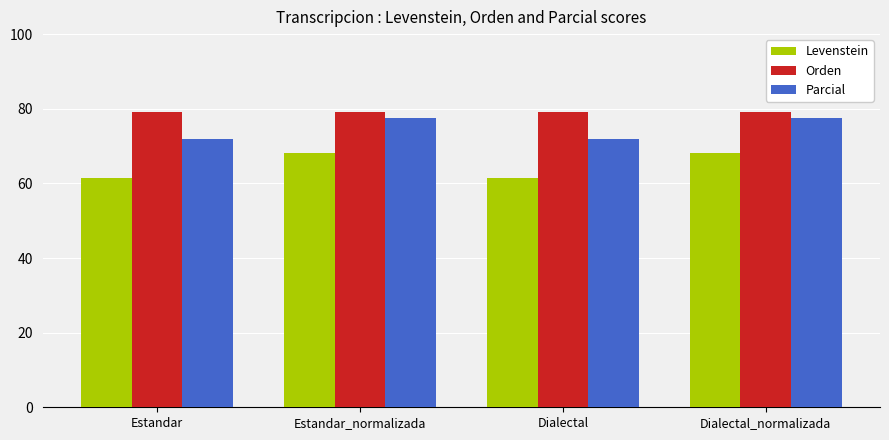

What is the label of the 2nd bar from the right?

Dialectal